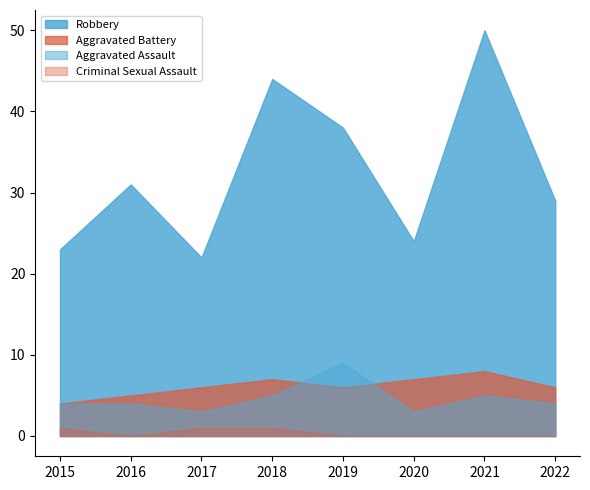

What is the value of the Robbery point at the 1st from the left?

23